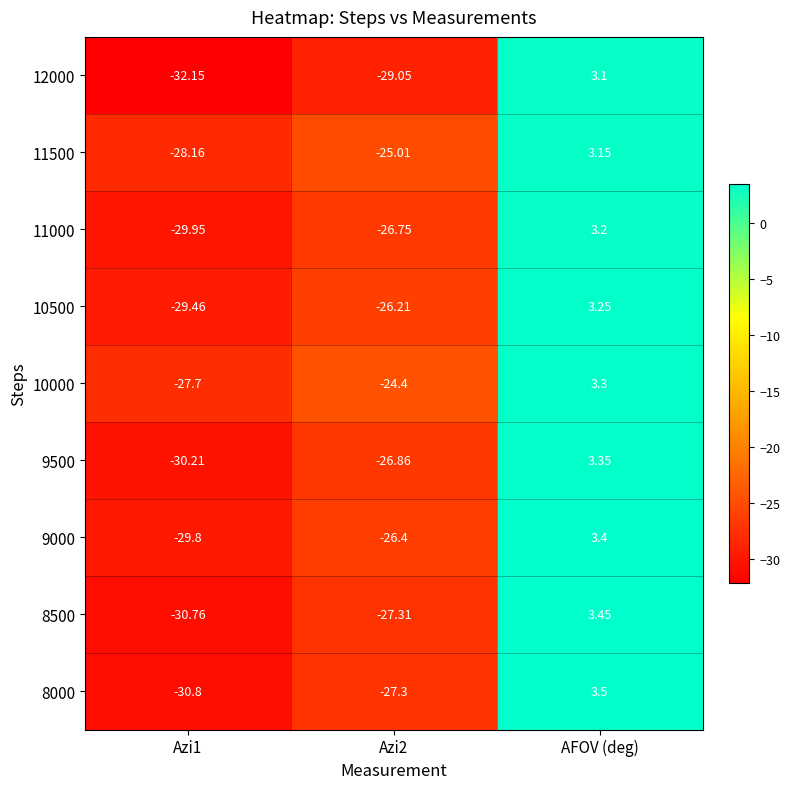

Where does the 8000 series first go above -27?

AFOV (deg)